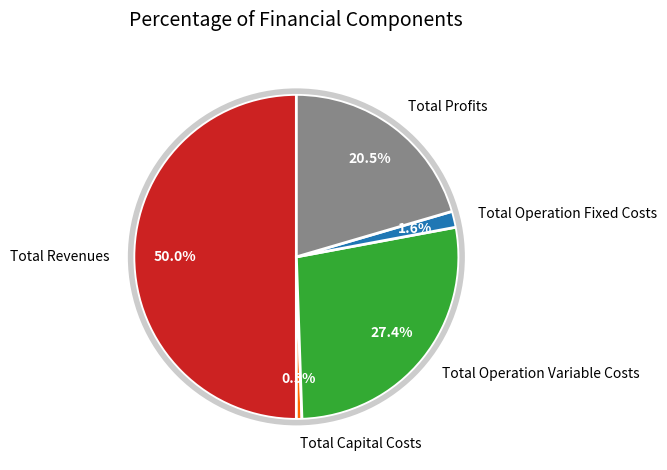

Which slice is the smallest?

Total Capital Costs